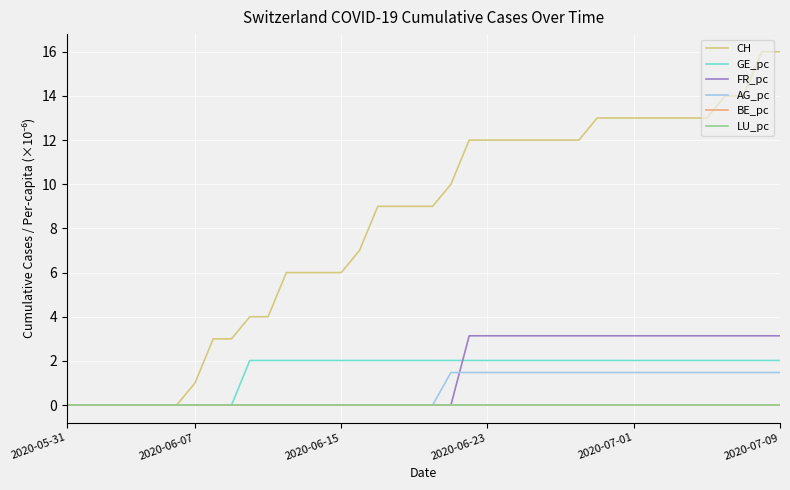

Where does the GE_pc series first go above 2?

10